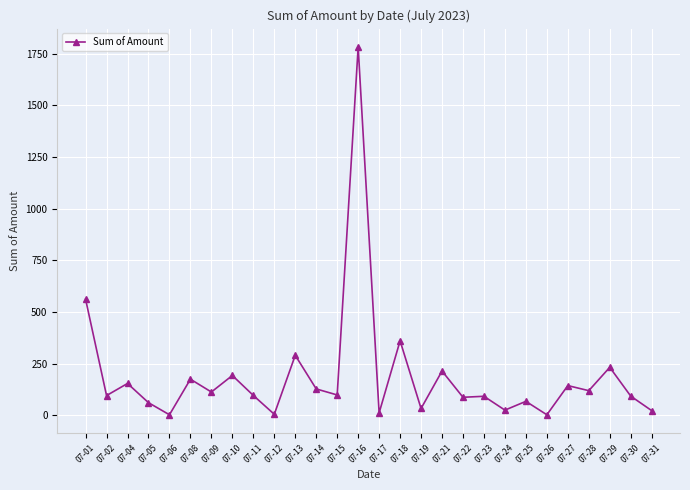

Where is the first local minimum?

07-02